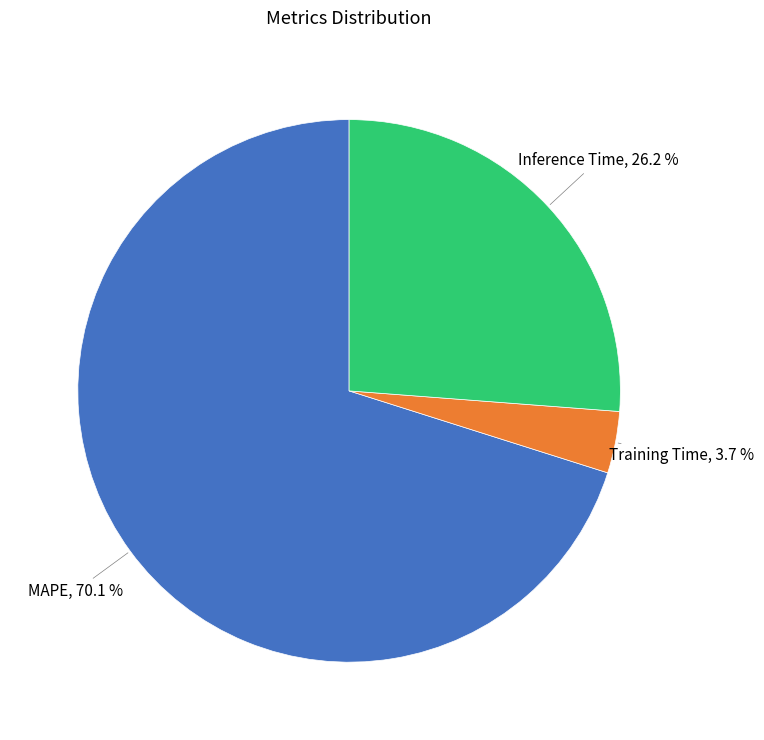

Does any single category account for the majority?

Yes